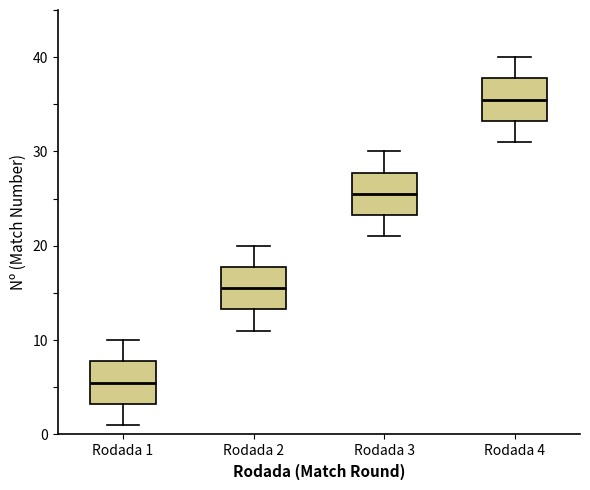

Reading left to right, transcribe this box plot: for each box, give where its median line is, the range the box spans, and where its two whiskers end, as read against the y-axis. The values are not printed on the chart, so give them approximately, as read against the axis.

Rodada 1: median 6, box 3 to 8, whiskers 1 to 10
Rodada 2: median 16, box 13 to 18, whiskers 11 to 20
Rodada 3: median 26, box 23 to 28, whiskers 21 to 30
Rodada 4: median 36, box 33 to 38, whiskers 31 to 40